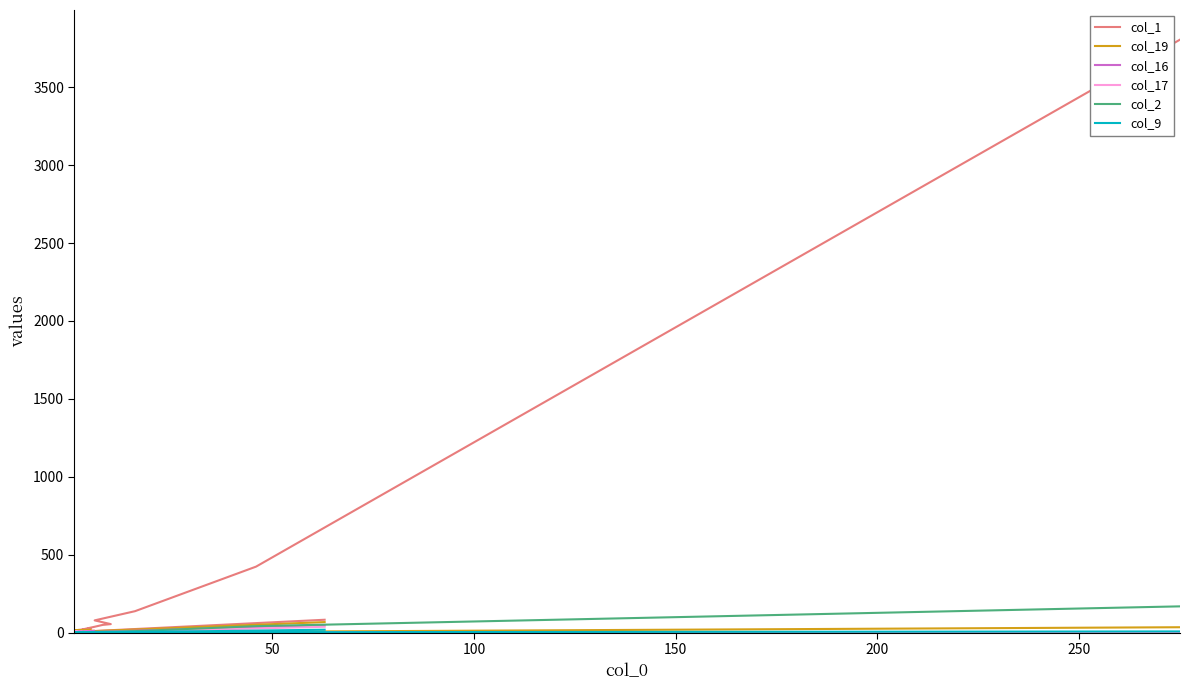

How many intersections are there between col_16 and col_1?

2